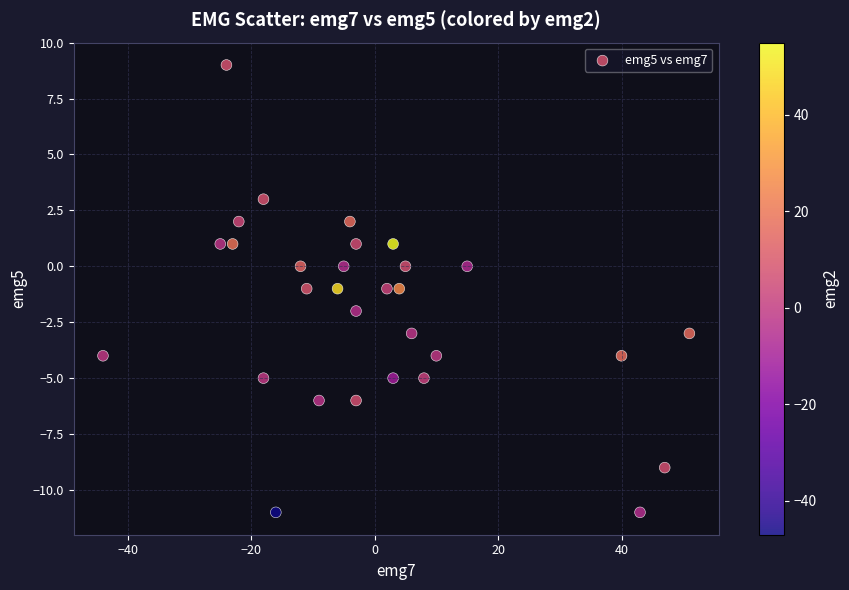

What is the range of Y values (max minus min)?

20